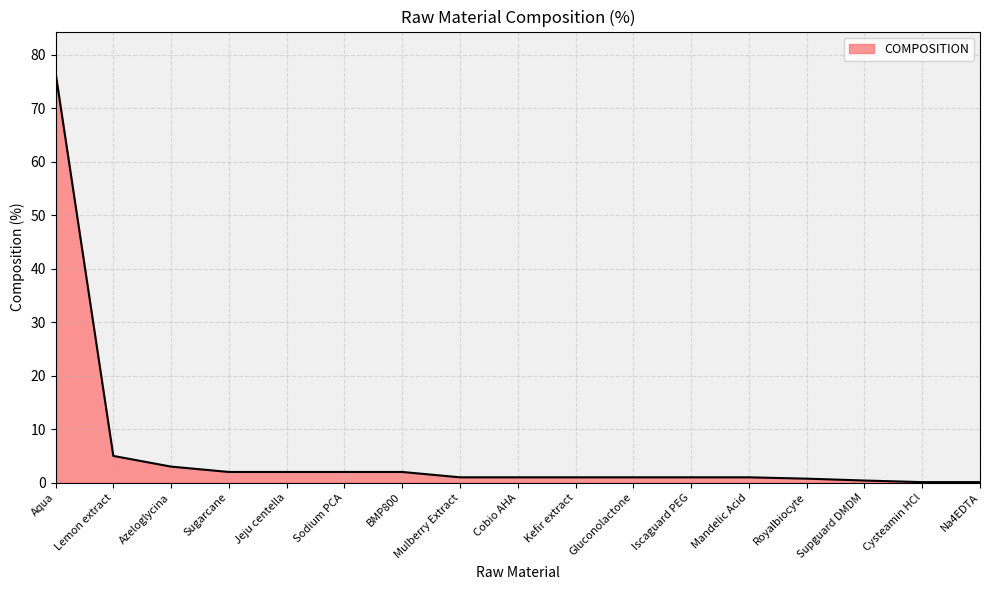

What is the smallest value displayed?

0.1